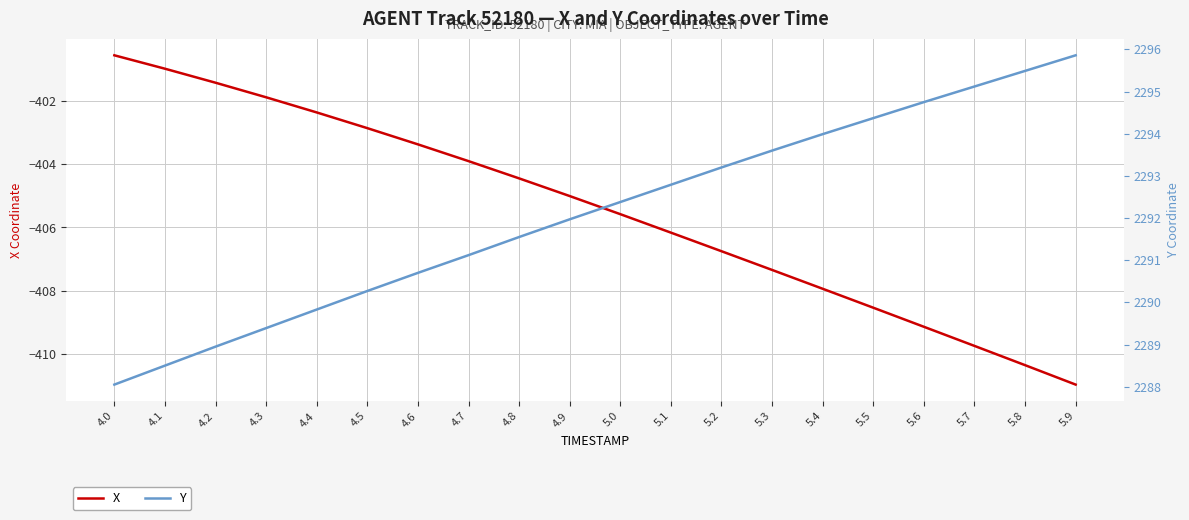

At which label does X first exceed -405?

4.0